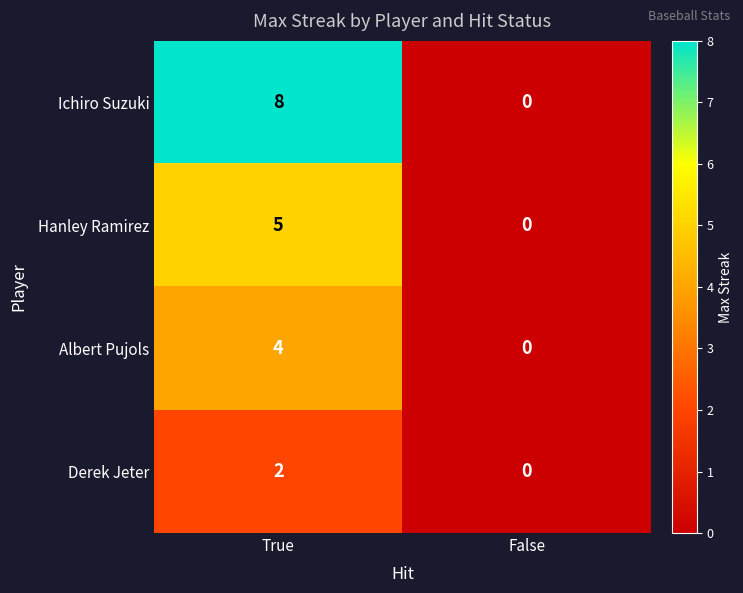

Reading left to right, list all the values displayed in this chart.

Ichiro Suzuki: True=8	False=0
Hanley Ramirez: True=5	False=0
Albert Pujols: True=4	False=0
Derek Jeter: True=2	False=0